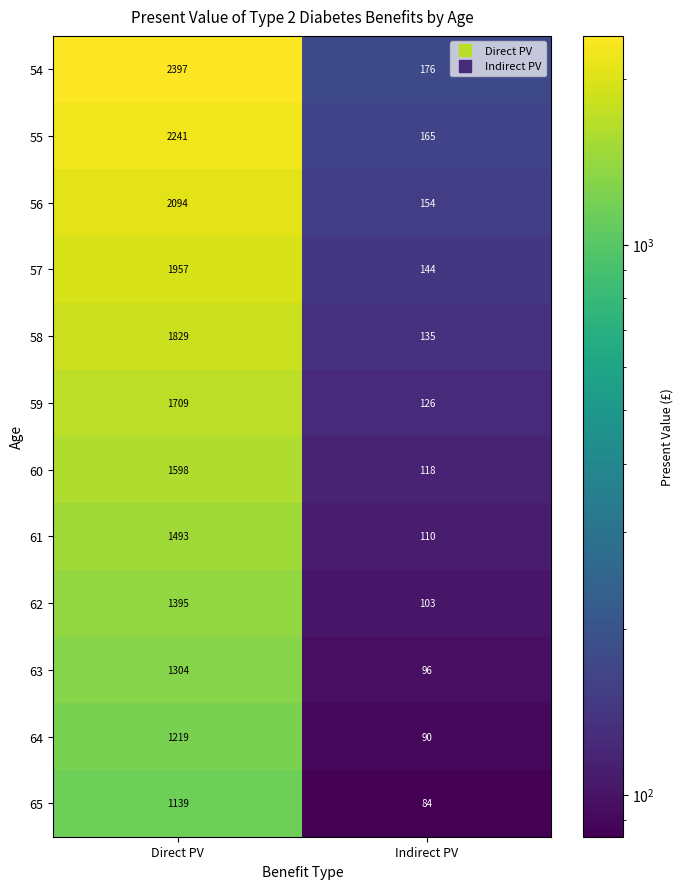

What is the approximate value of 58 at Indirect PV, to the nearest 50?

150